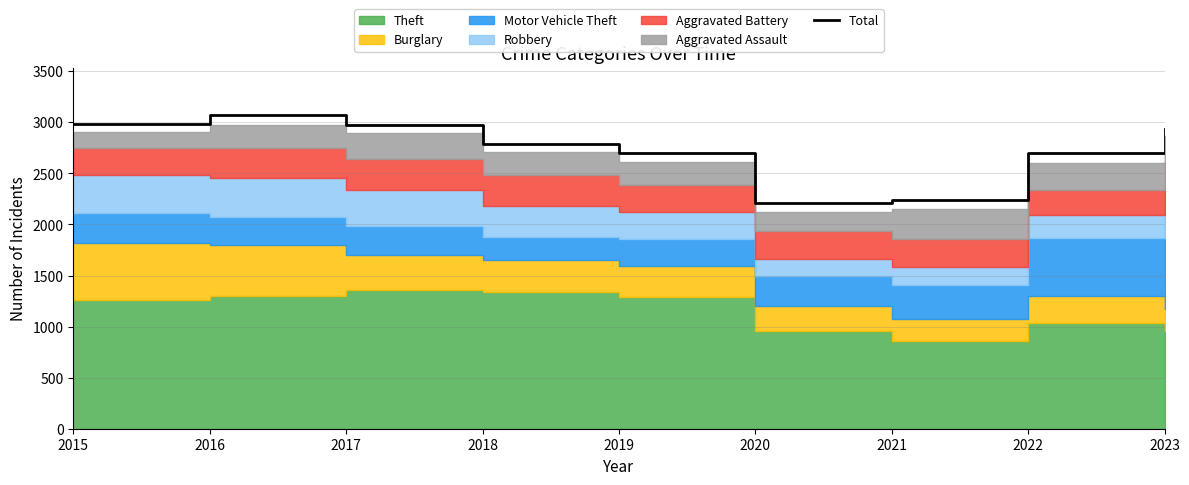

What is the minimum value shown in the chart?

2211